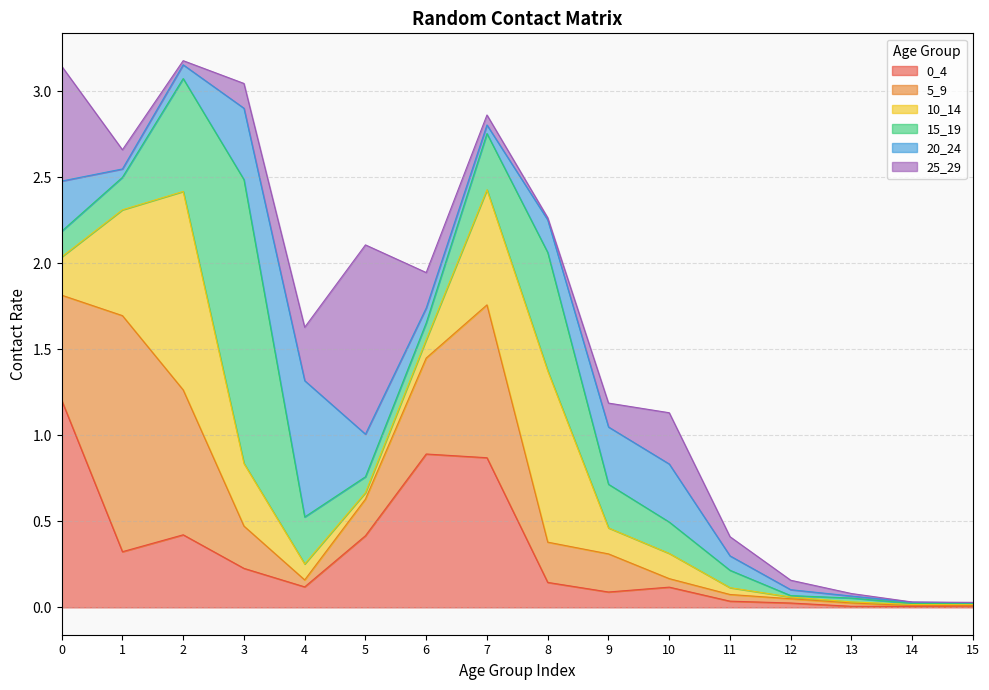

What is the greatest value displayed?

1.6